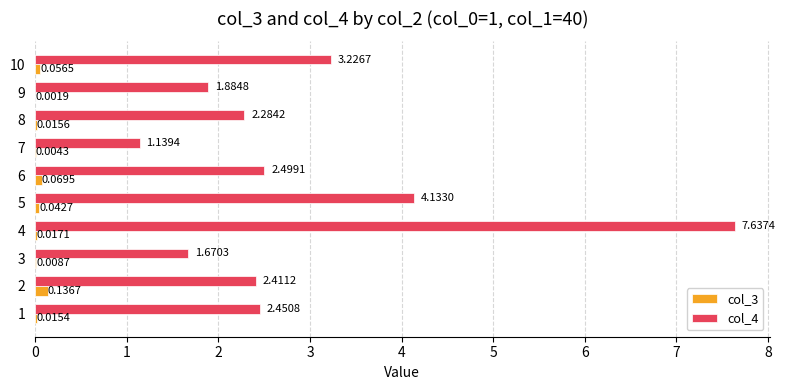

What is the sum of all col_3 values?

0.4